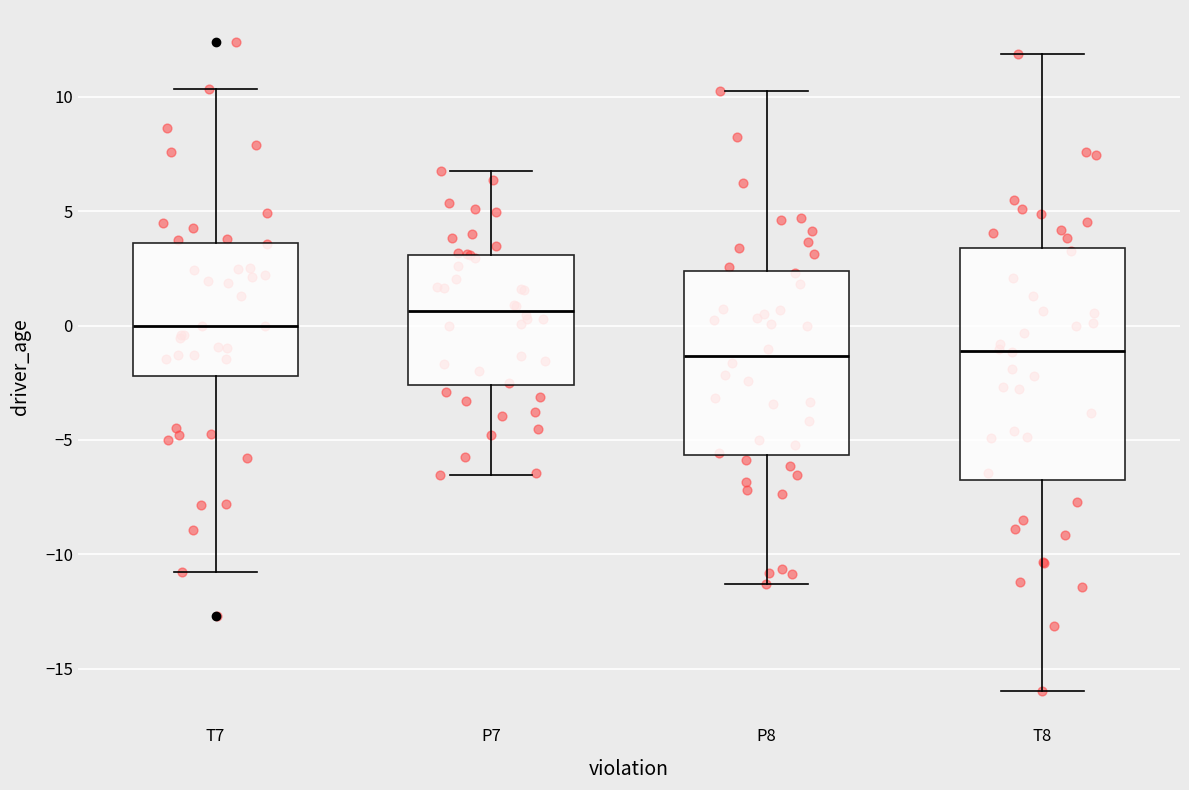

Reading left to right, read every box against the y-axis: the position of its median line, the range the box covers, and the ends of its whiskers. The values are not printed on the chart, so give them approximately, as read against the axis.

T7: median 0.0, box -2.0 to 3.5, whiskers -11.0 to 10.5
P7: median 0.5, box -2.5 to 3.0, whiskers -6.5 to 7.0
P8: median -1.5, box -5.5 to 2.5, whiskers -11.5 to 10.0
T8: median -1.0, box -6.5 to 3.5, whiskers -16.0 to 12.0